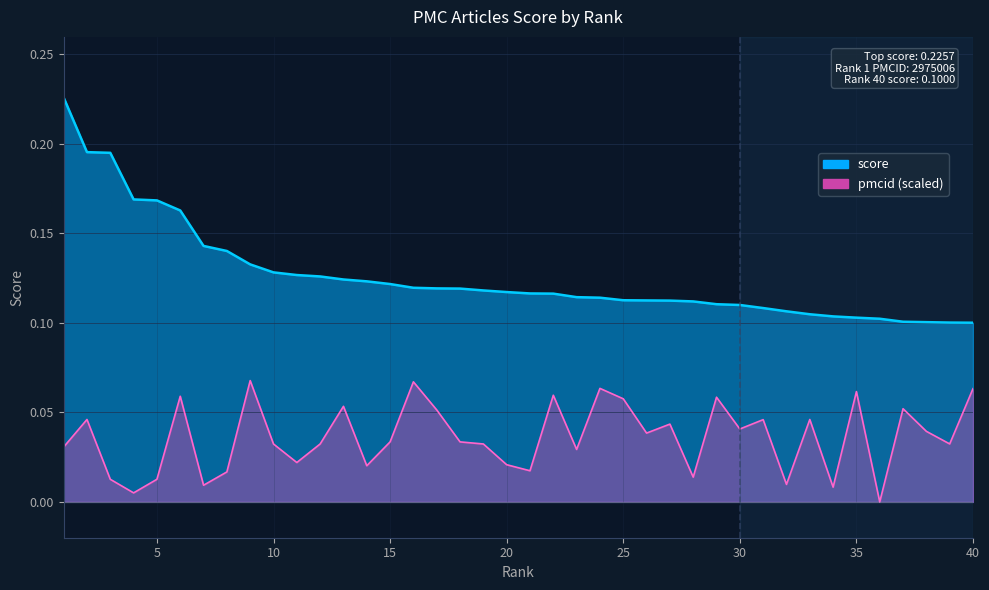

The chart shows a value of 0.1 at 17. True or false?

True